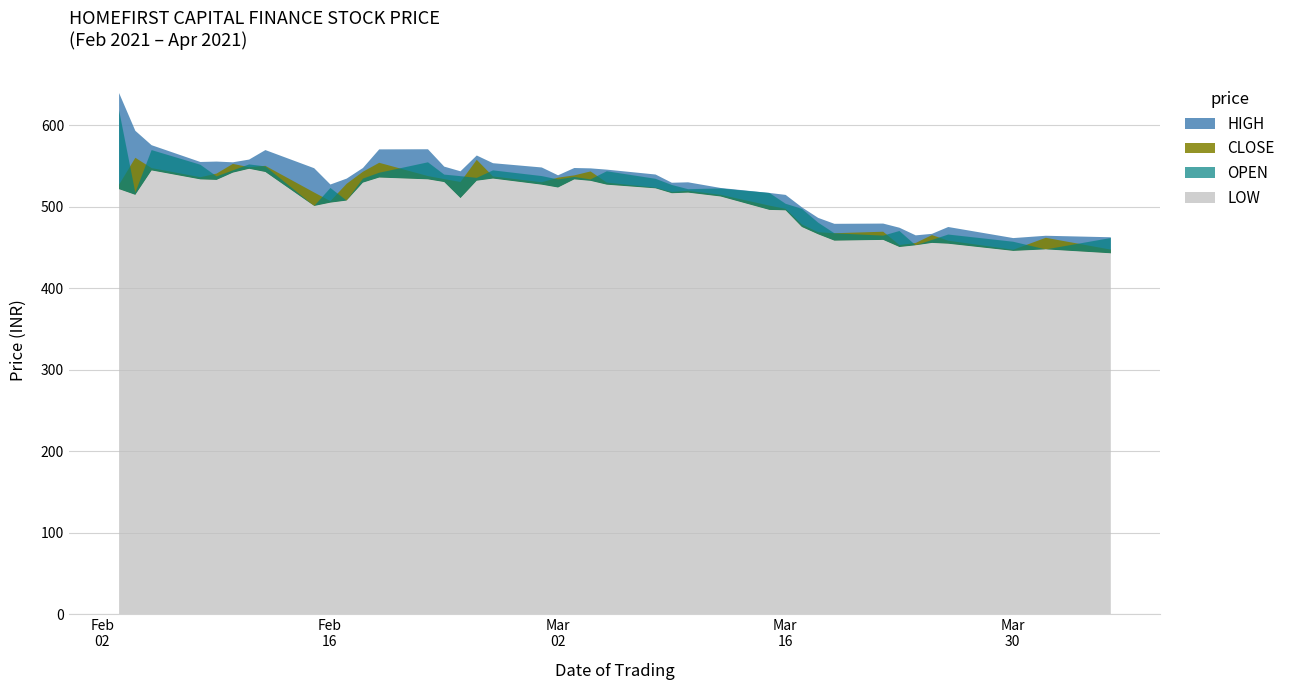

Which series has the widest spread of values?

HIGH